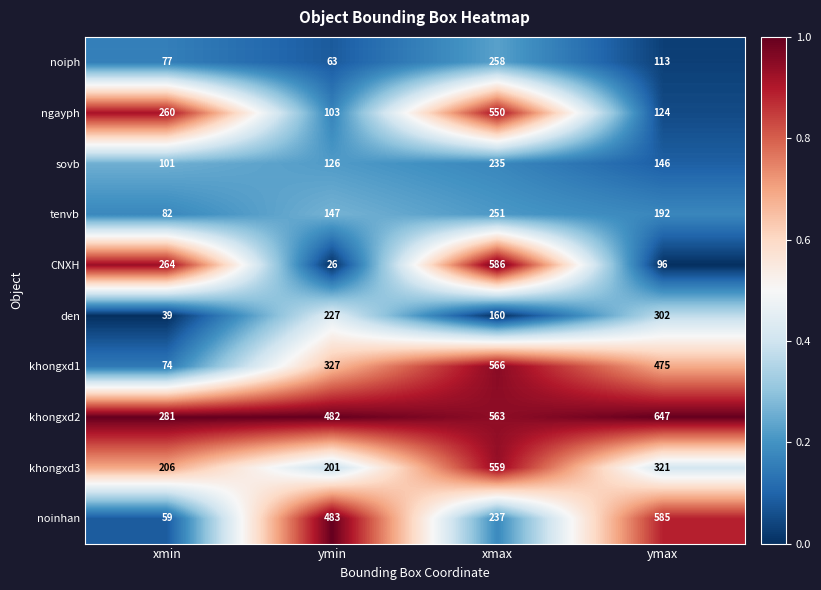

The den series shows 164 at ymax. True or false?

False